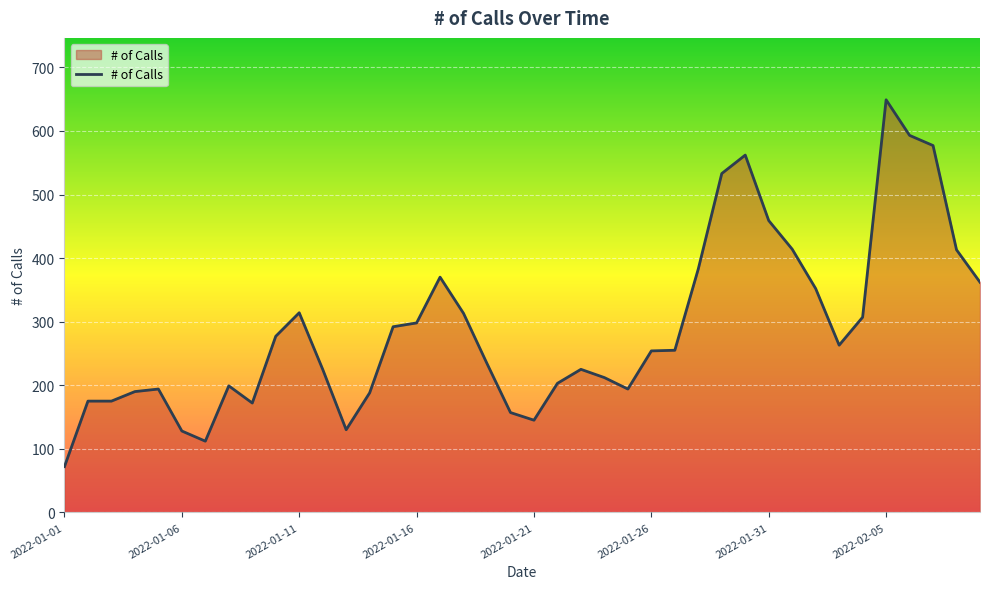

What is the greatest value displayed?

649